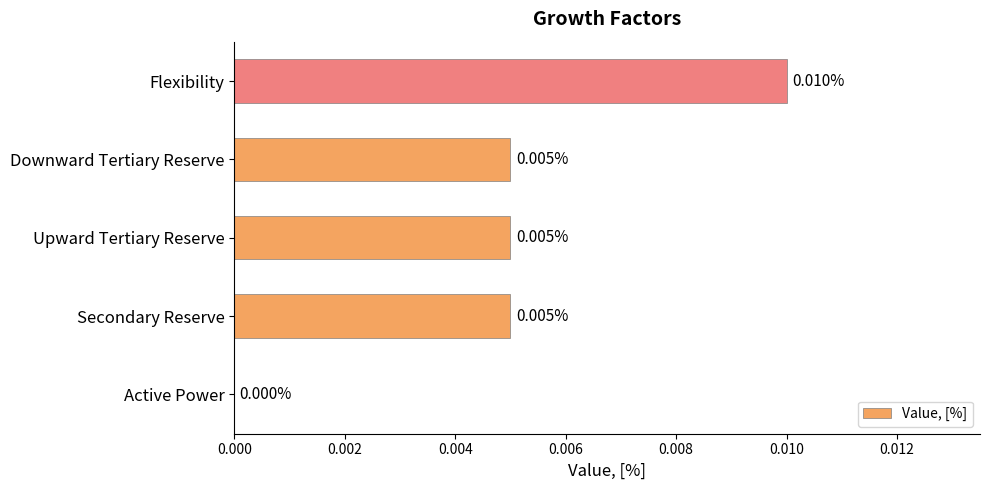

Between Active Power and Secondary Reserve, which is larger?

Secondary Reserve